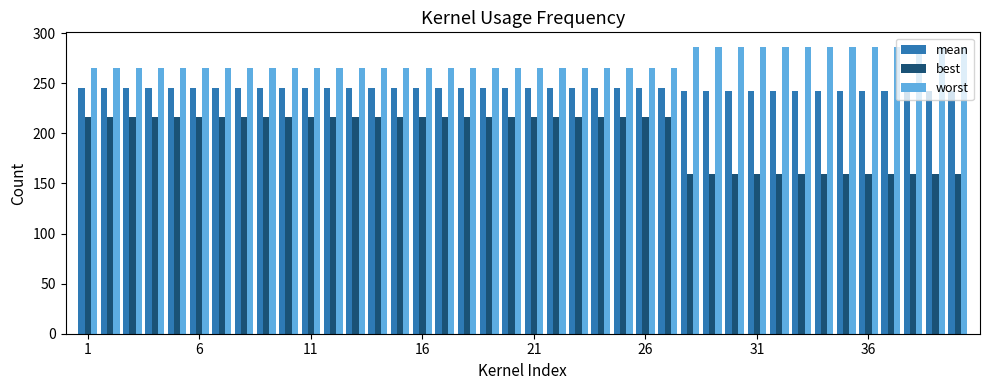

Which series has the largest total across all categories?

worst